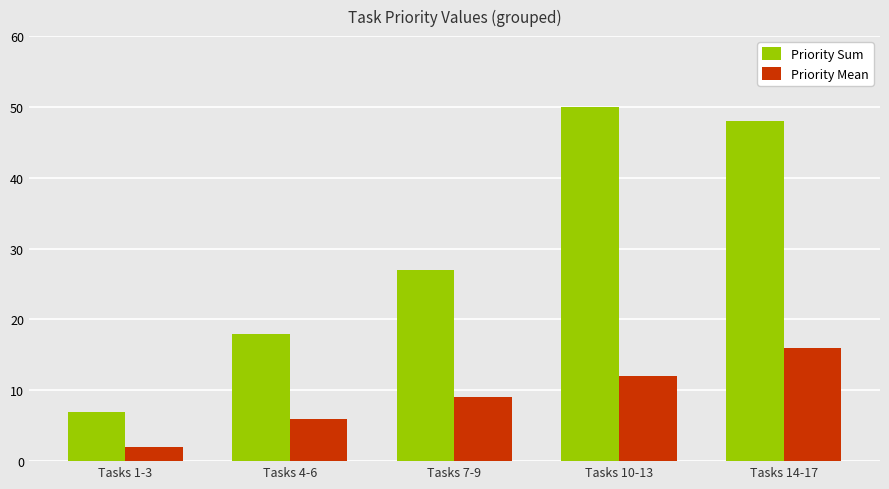

Reading left to right, transcribe all the data shown in this chart.

Priority Sum: 7	18	27	50	48
Priority Mean: 2	6	9	12	16